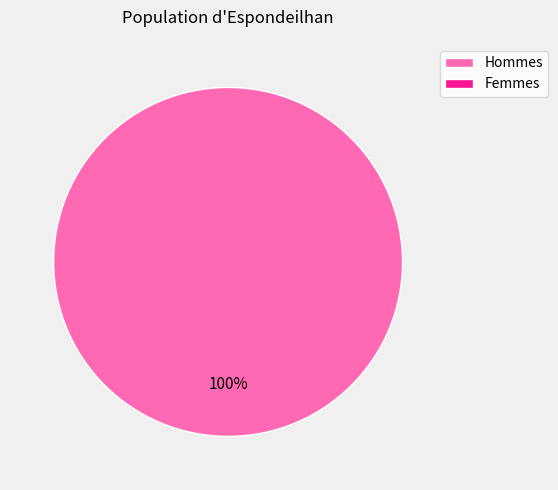

Is there any slice that represents more than half of the pie?

Yes